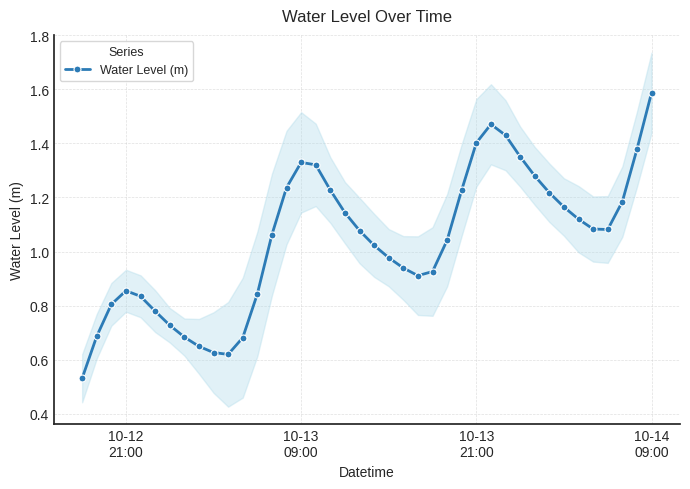

How many interior local valleys (lower than both neighbors) does the data have?

3